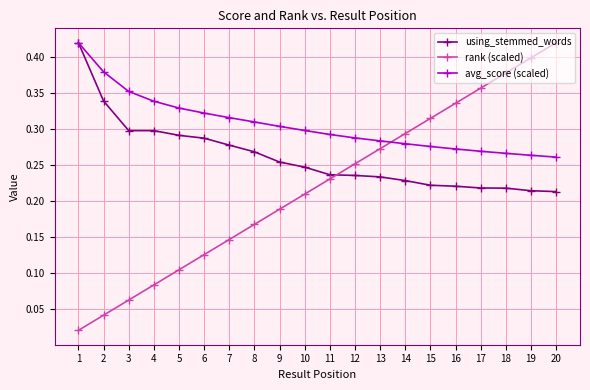

Is it true that avg_score (scaled) equals 0.3 at 18?

True